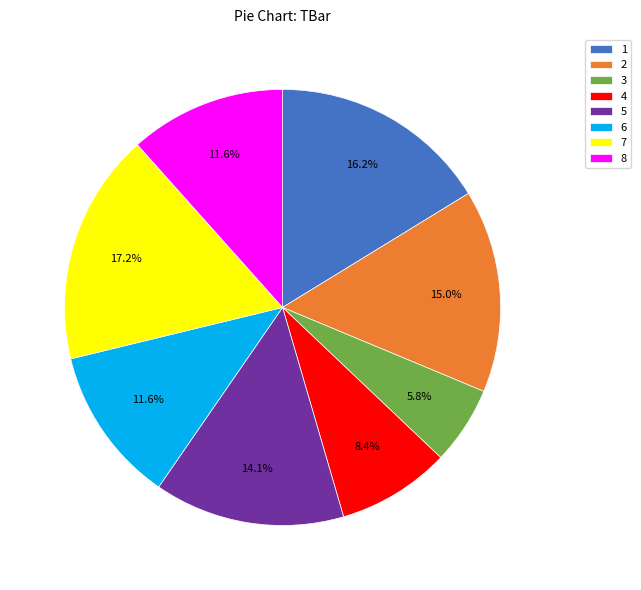

The 8 slice represents 12% of the pie. True or false?

True